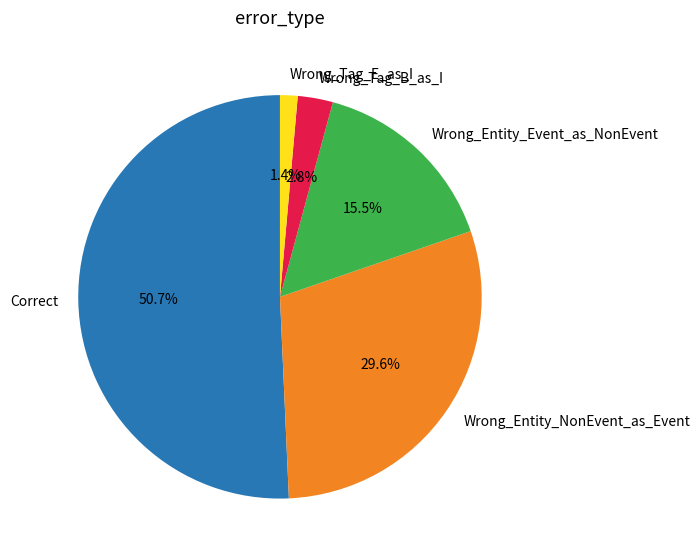

To the nearest percent, what is the difference between the largest and smallest slice percentages?

49%